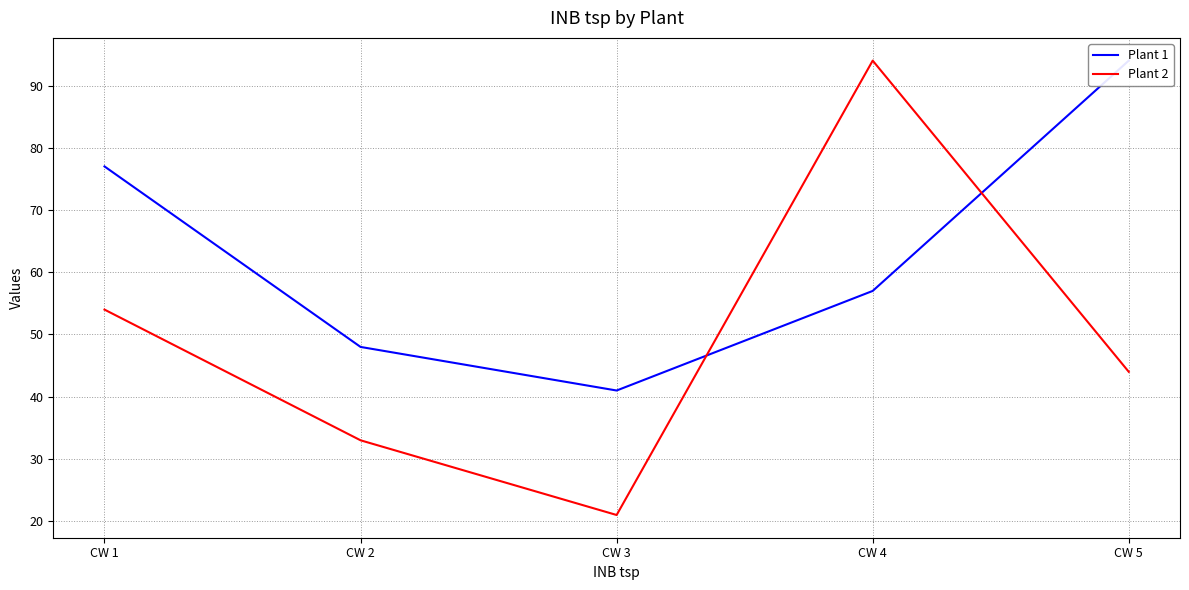

Reading left to right, transcribe all the data shown in this chart.

Plant 1: 77	48	41	57	94
Plant 2: 54	33	21	94	44